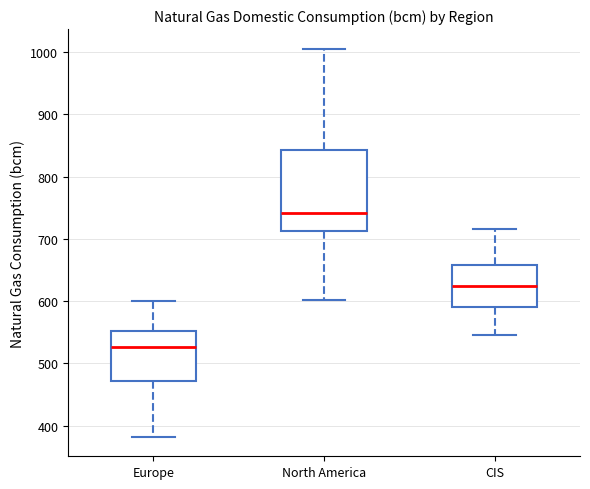

Reading left to right, transcribe this box plot: for each box, give where its median line is, the range the box spans, and where its two whiskers end, as read against the y-axis. The values are not printed on the chart, so give them approximately, as read against the axis.

Europe: median 530, box 470 to 550, whiskers 380 to 600
North America: median 740, box 710 to 840, whiskers 600 to 1010
CIS: median 620, box 590 to 660, whiskers 550 to 720